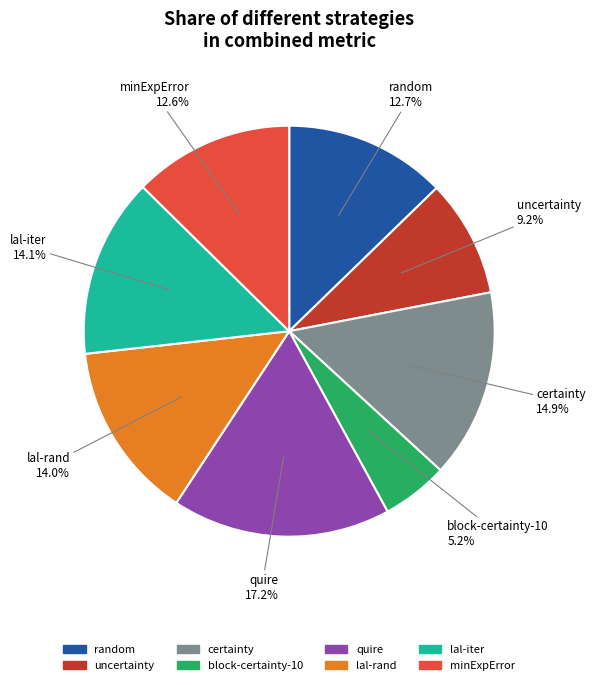

The minExpError slice represents 18% of the pie. True or false?

False